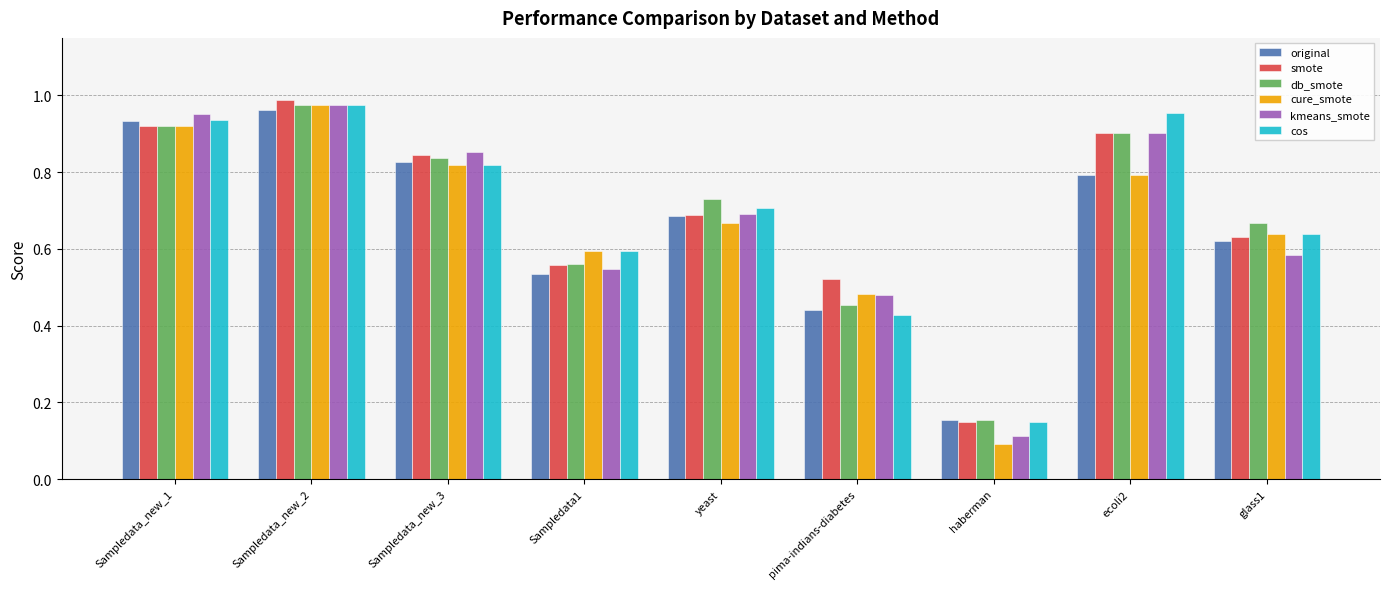

Does the chart contain any negative values?

No